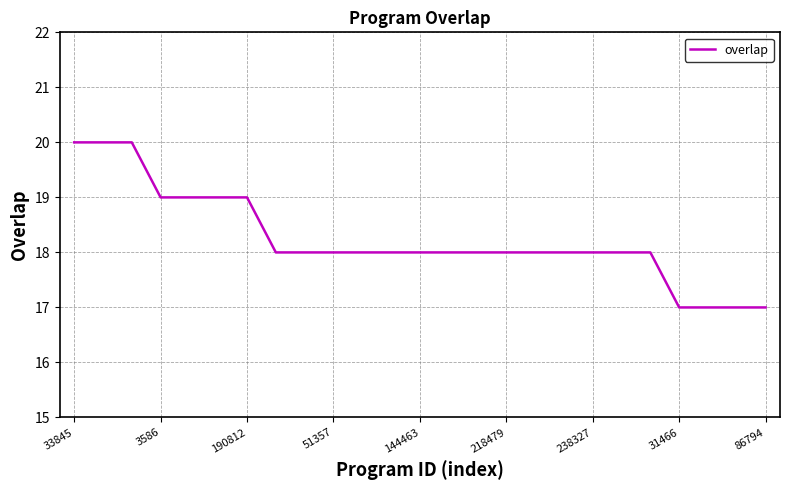

What is the greatest value displayed?

20